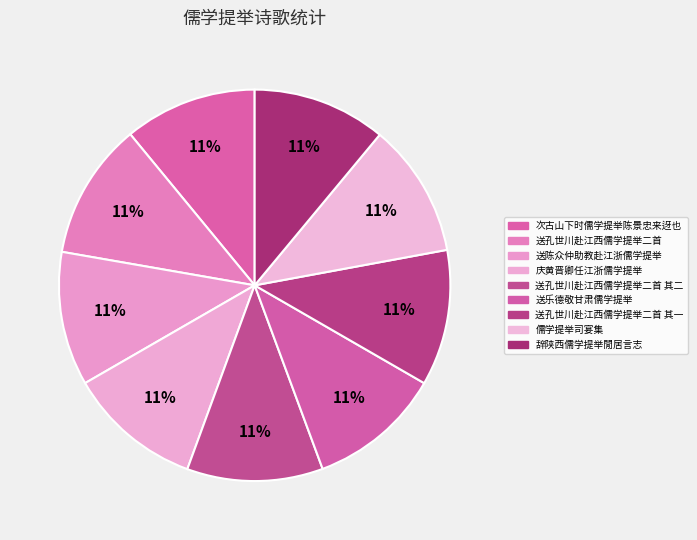

How many segments does this pie chart have?

9